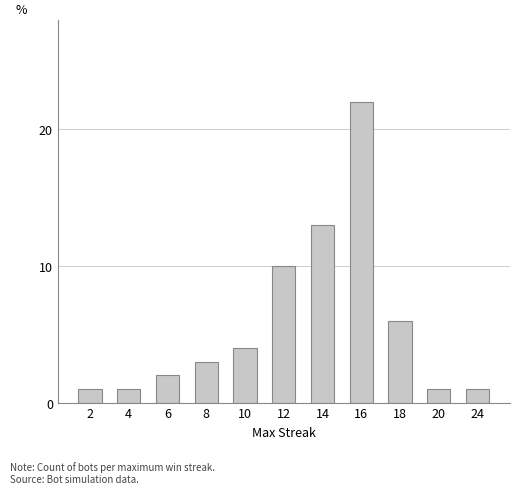

What is the value of the 1st bar from the left?

1